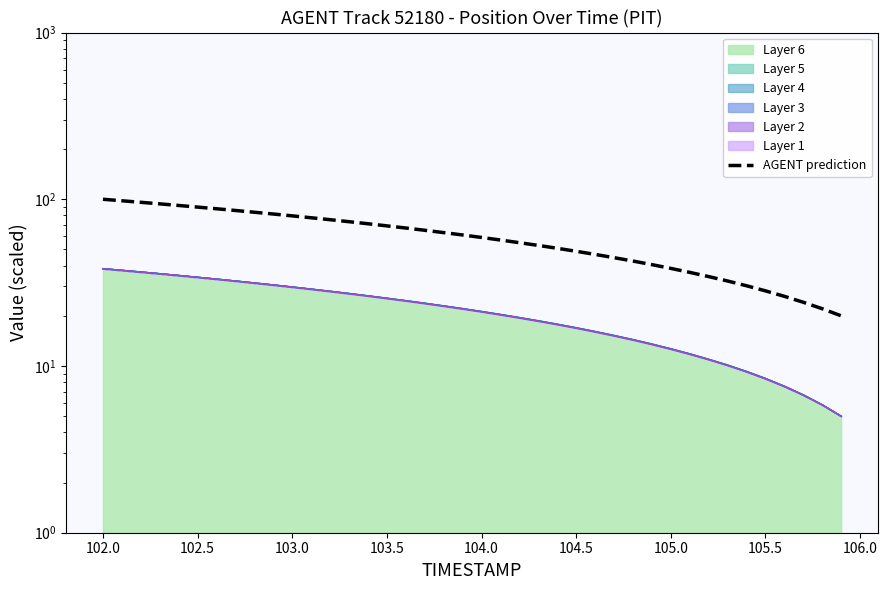

What is the label of the 7th point from the left?

104.5